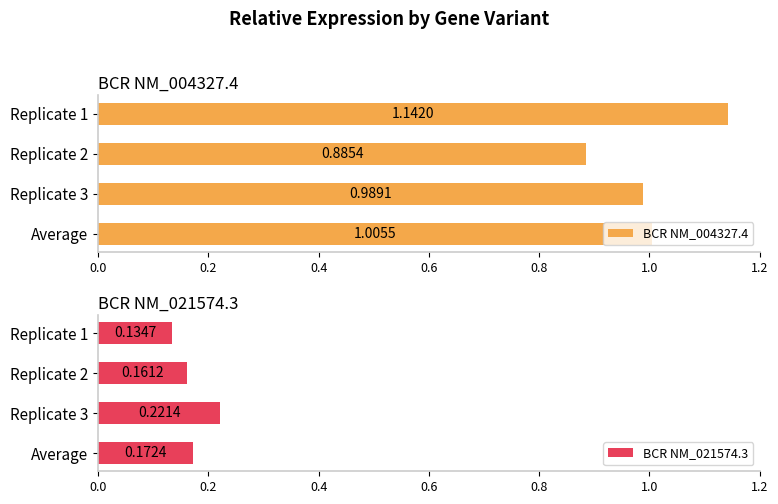

Which series has the largest total across all categories?

BCR NM_004327.4